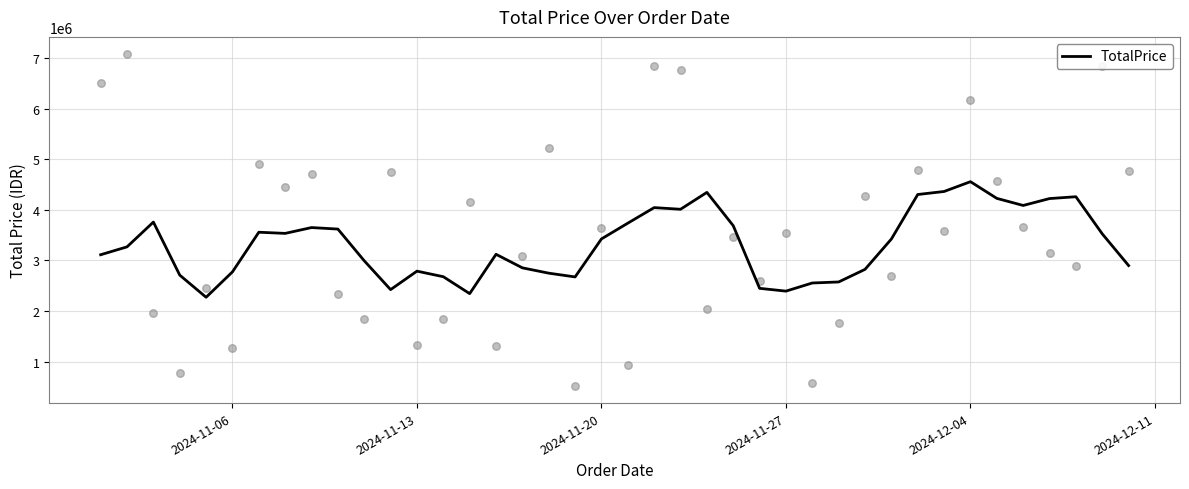

The value of TotalPrice at 2024-12-04 is 4556600. True or false?

True